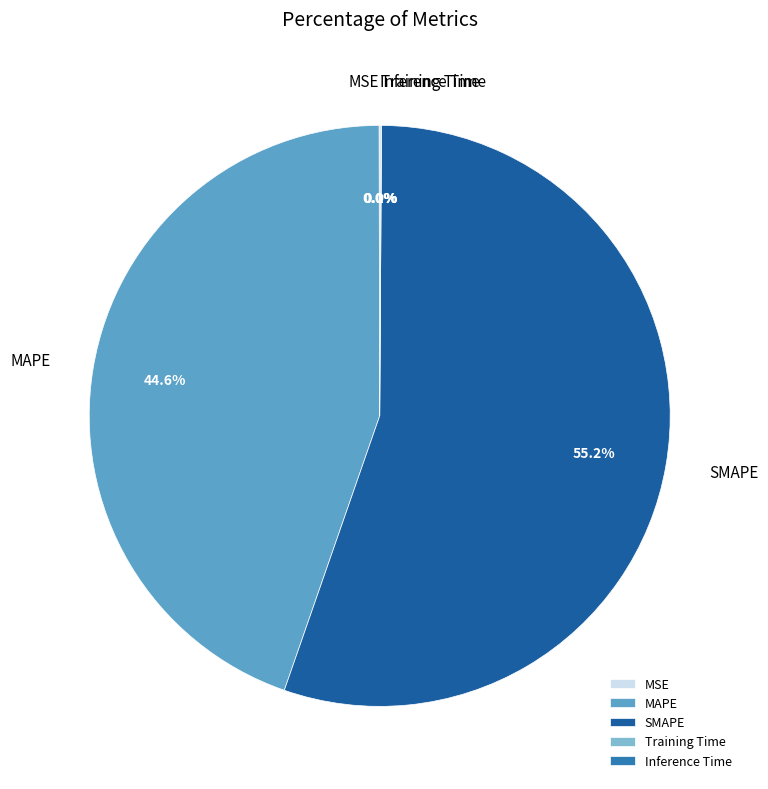

Which category has the biggest portion of the pie?

SMAPE